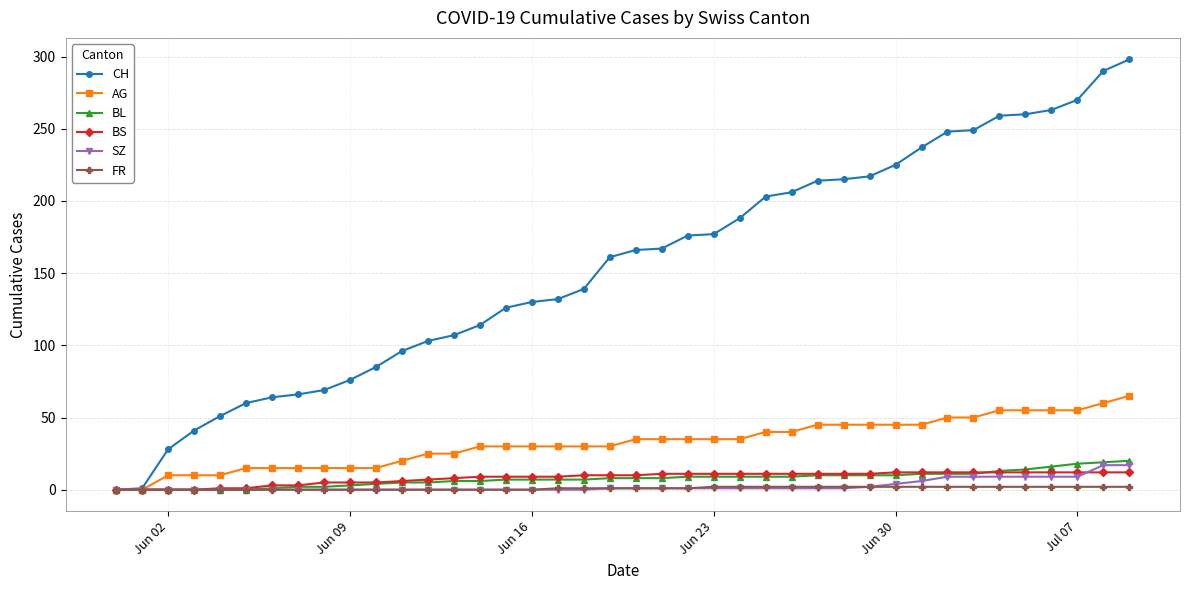

Which series has the largest range (max minus min)?

CH